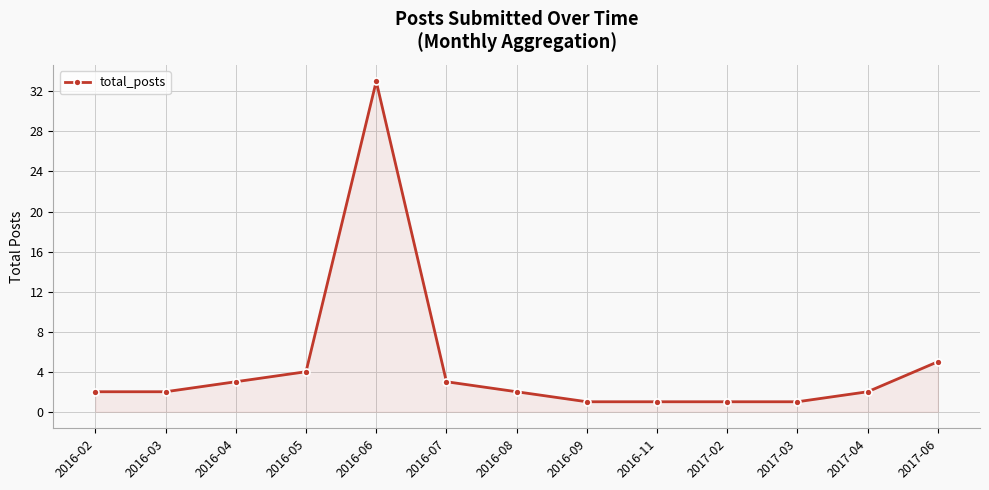

Reading left to right, transcribe all the data shown in this chart.

2	2	3	4	33	3	2	1	1	1	1	2	5